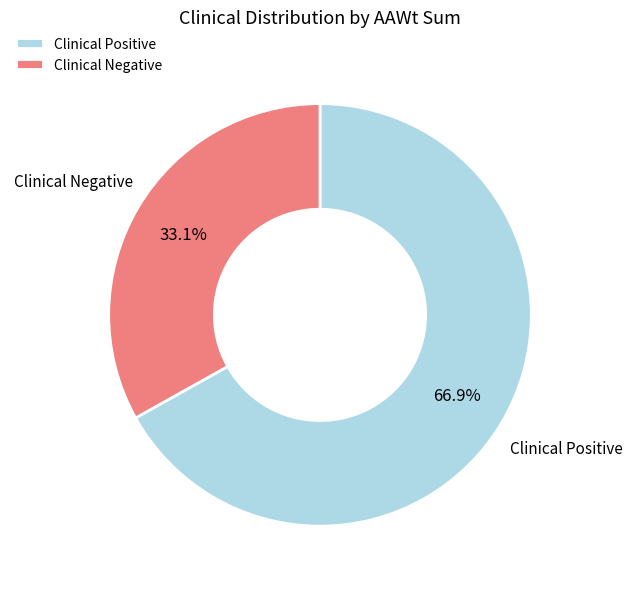

Which slice represents more than half of the pie?

Clinical Positive